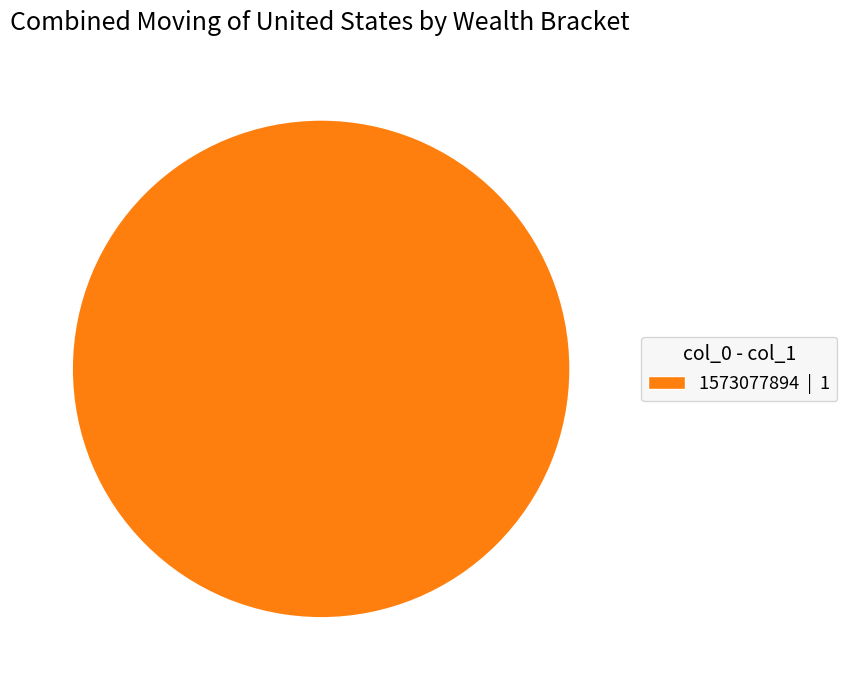

What is the majority slice?

1573077894 | 1